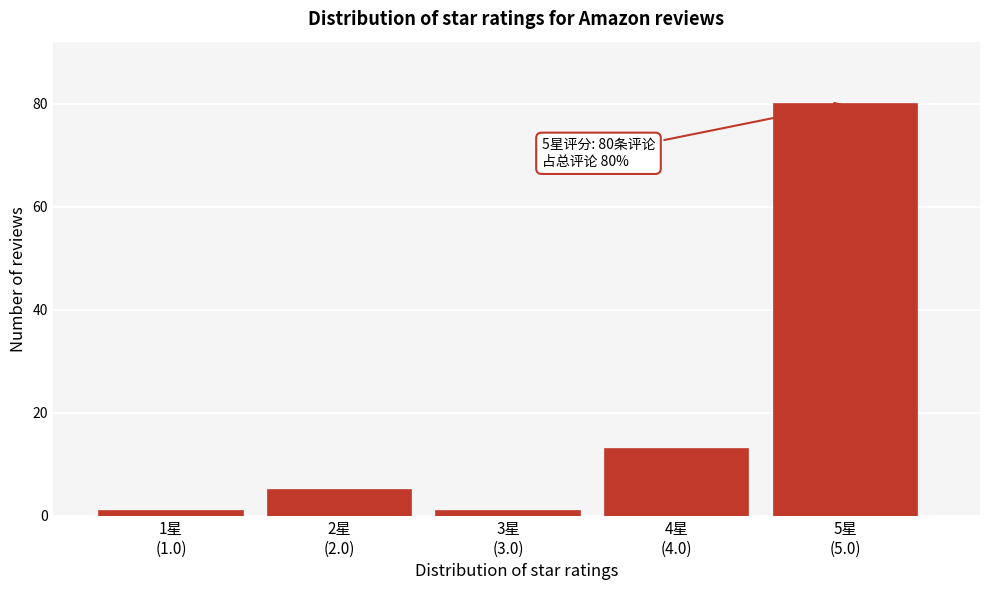

Reading left to right, transcribe all the data shown in this chart.

1	5	1	13	80